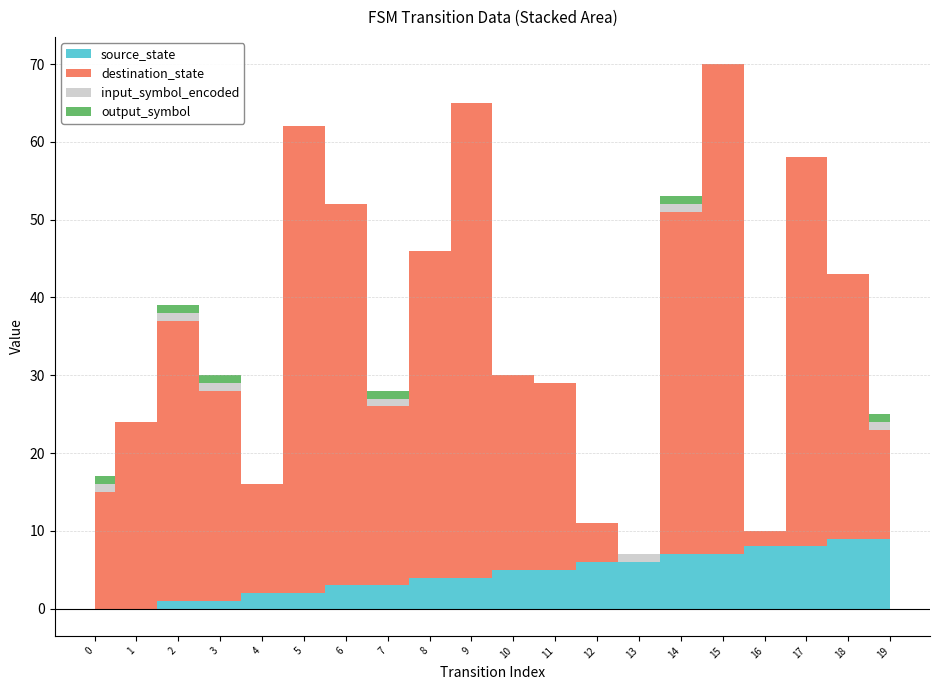

Reading right to left, extract all data points from this chart.

source_state: 19=9	18=9	17=8	16=8	15=7	14=7	13=6	12=6	11=5	10=5	9=4	8=4	7=3	6=3	5=2	4=2	3=1	2=1	1=0	0=0
destination_state: 19=14	18=34	17=50	16=2	15=63	14=44	13=0	12=5	11=24	10=25	9=61	8=42	7=23	6=49	5=60	4=14	3=27	2=36	1=24	0=15
input_symbol_encoded: 19=1	18=0	17=0	16=0	15=0	14=1	13=1	12=0	11=0	10=0	9=0	8=0	7=1	6=0	5=0	4=0	3=1	2=1	1=0	0=1
output_symbol: 19=1	18=0	17=0	16=0	15=0	14=1	13=0	12=0	11=0	10=0	9=0	8=0	7=1	6=0	5=0	4=0	3=1	2=1	1=0	0=1